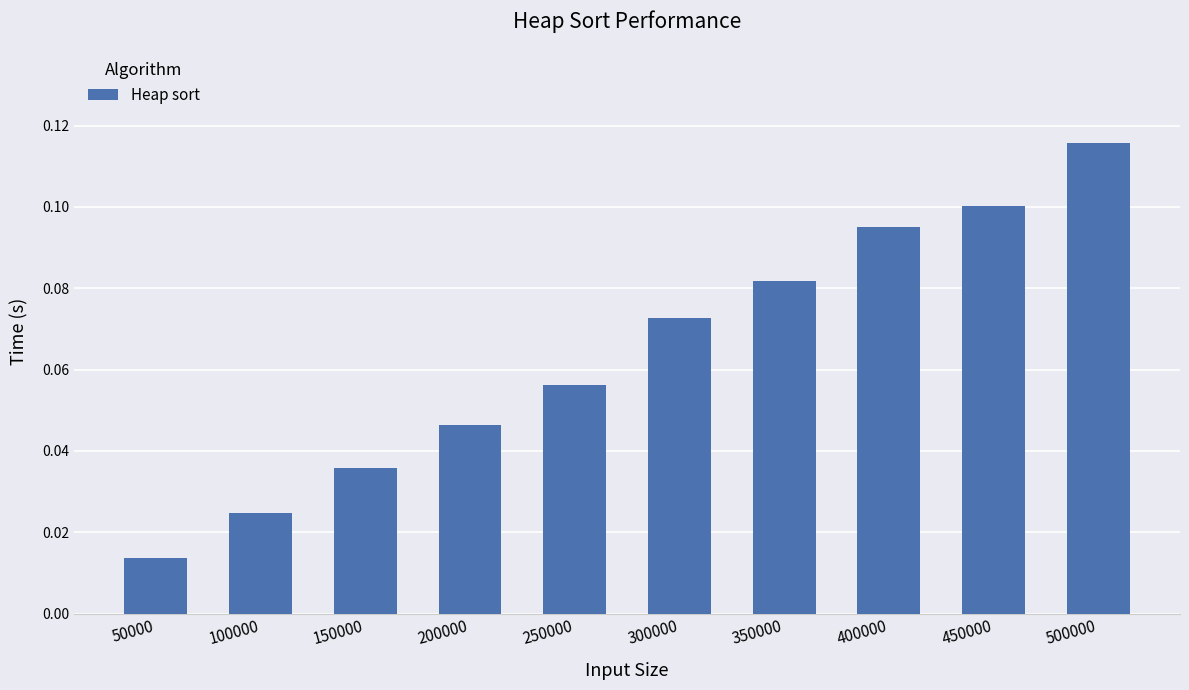

Count the number of data series in this chart.

1